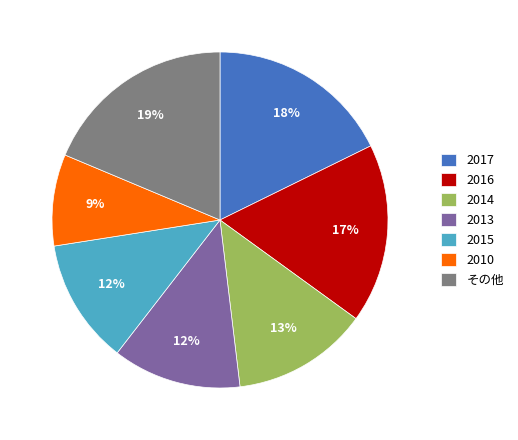

How many segments does this pie chart have?

7